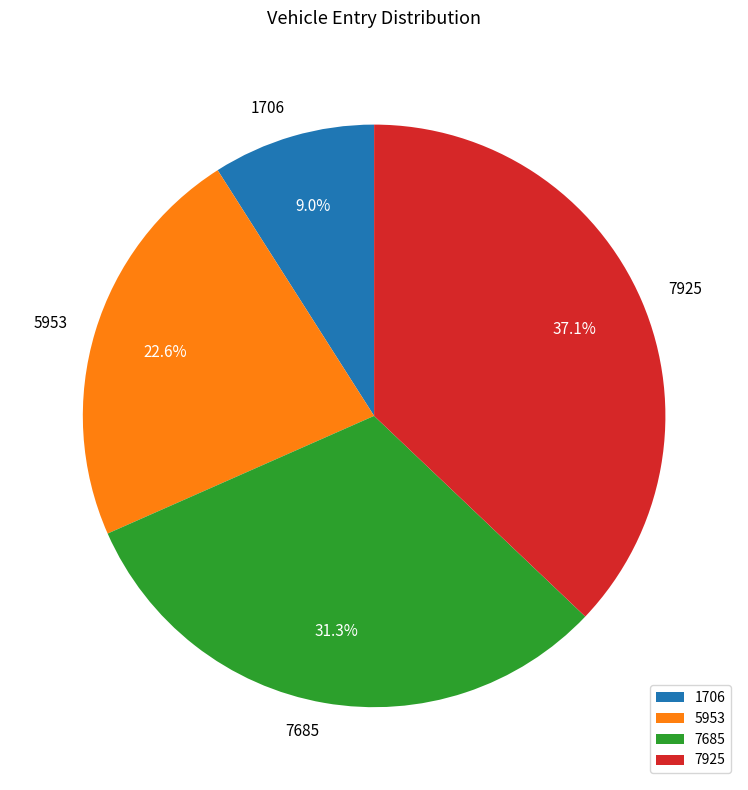

To the nearest percent, what is the average slice percentage?

25%